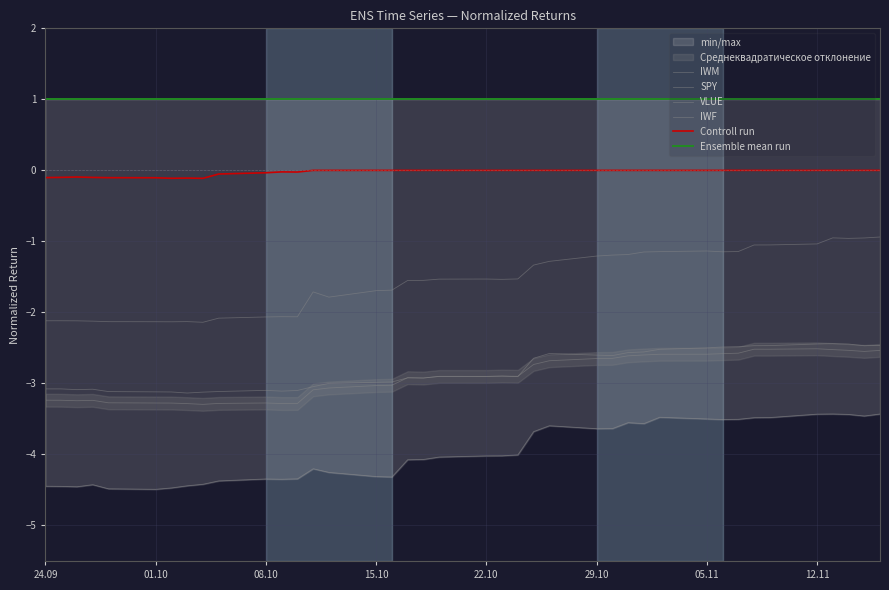

How many distinct data groups are displayed?

6